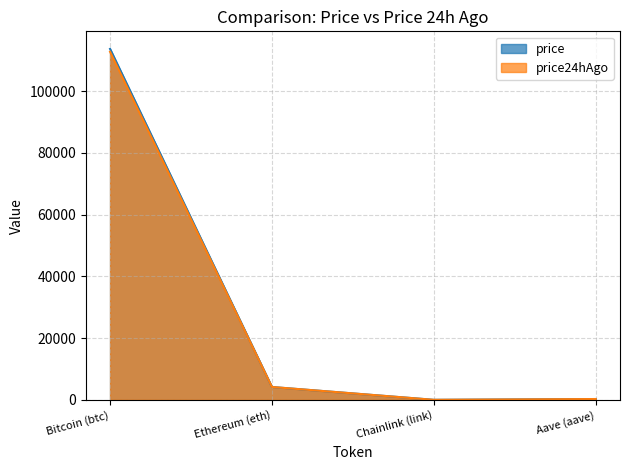

The price24hAgo series shows 112766.0 at Bitcoin (btc). True or false?

True